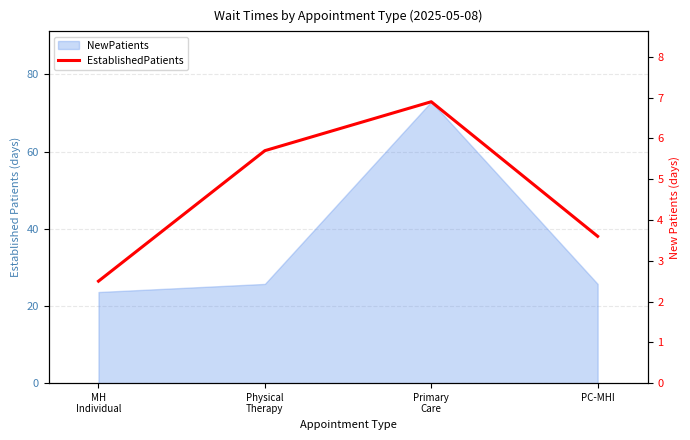

What position from the right is Primary
Care?

2